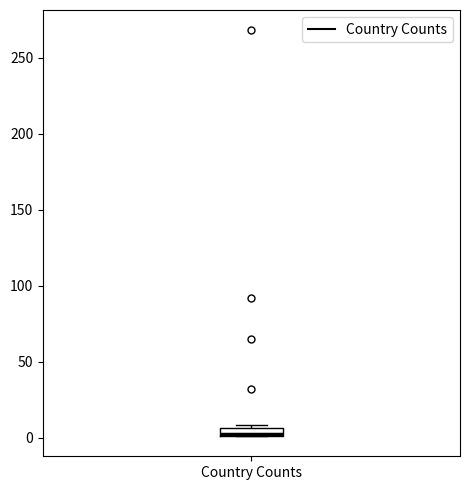

Where is the lower edge of the box for Country Counts on the y-axis? The values are not printed on the chart, so give them approximately, as read against the axis.

0